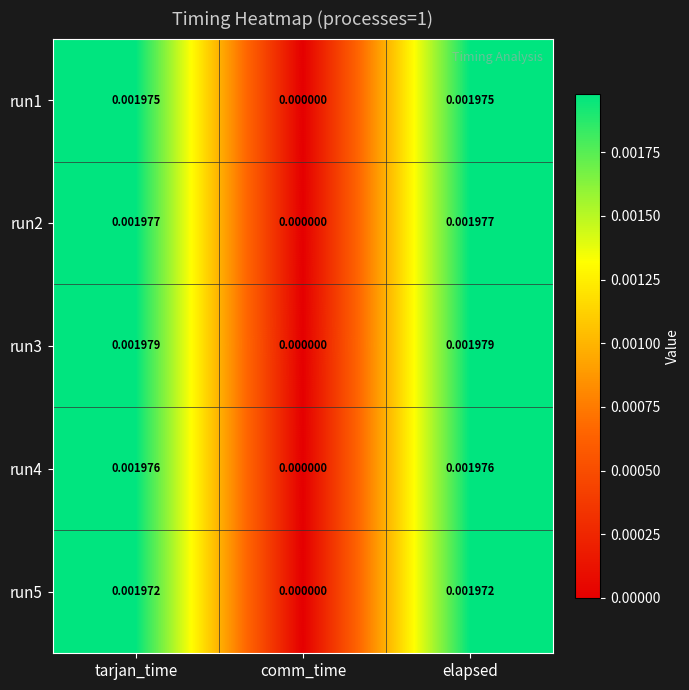

Rank the series by their maximum value, from lowest to highest.

run5, run1, run4, run2, run3